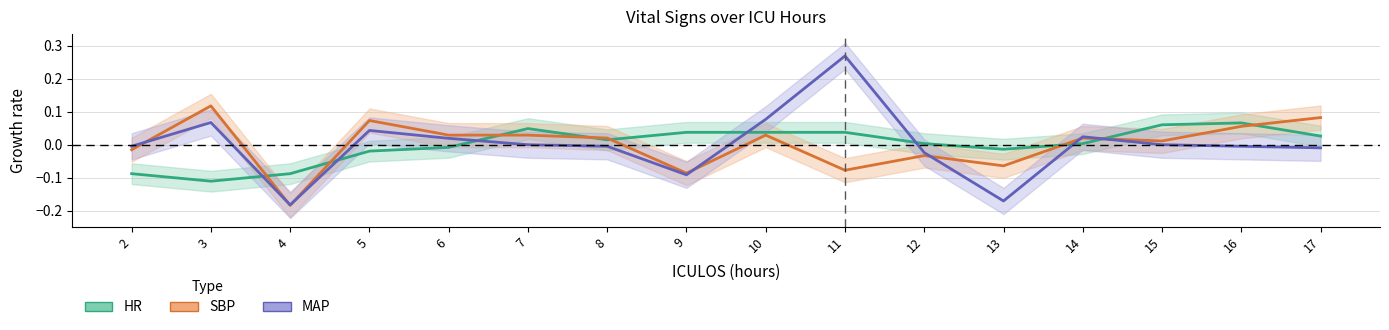

Where is MAP nearest to the value 0?

7